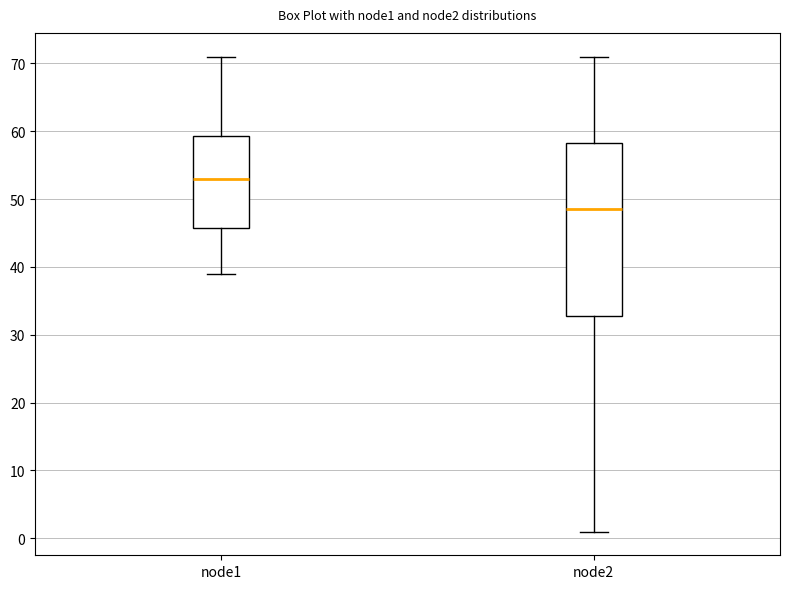

Reading left to right, transcribe this box plot: for each box, give where its median line is, the range the box spans, and where its two whiskers end, as read against the y-axis. The values are not printed on the chart, so give them approximately, as read against the axis.

node1: median 53, box 46 to 59, whiskers 39 to 71
node2: median 49, box 33 to 58, whiskers 1 to 71